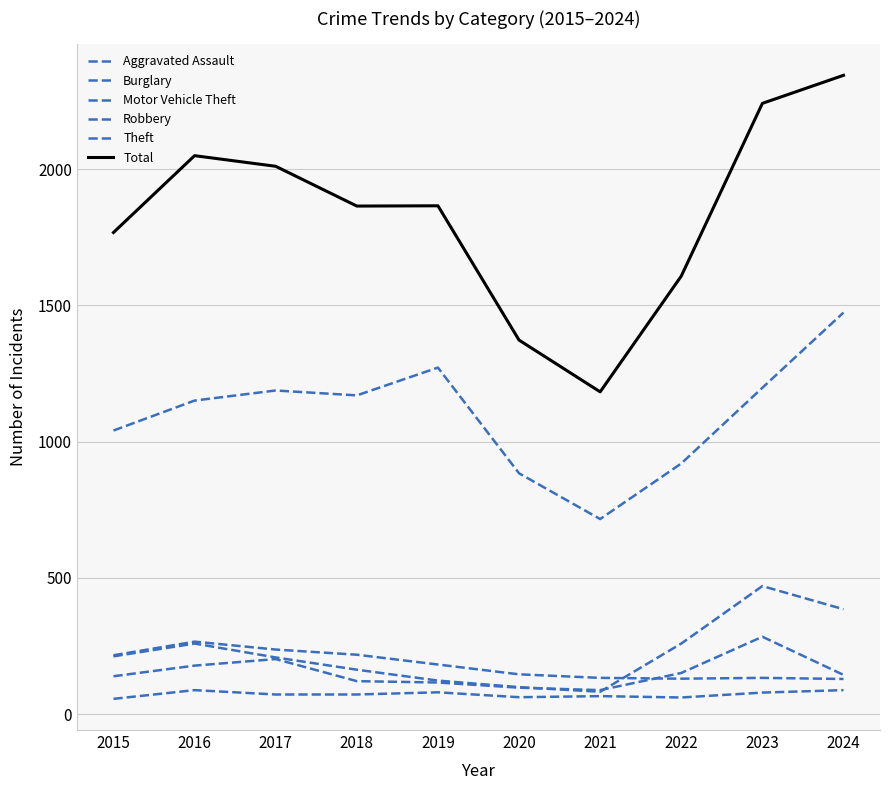

How many lines are shown in the chart?

6